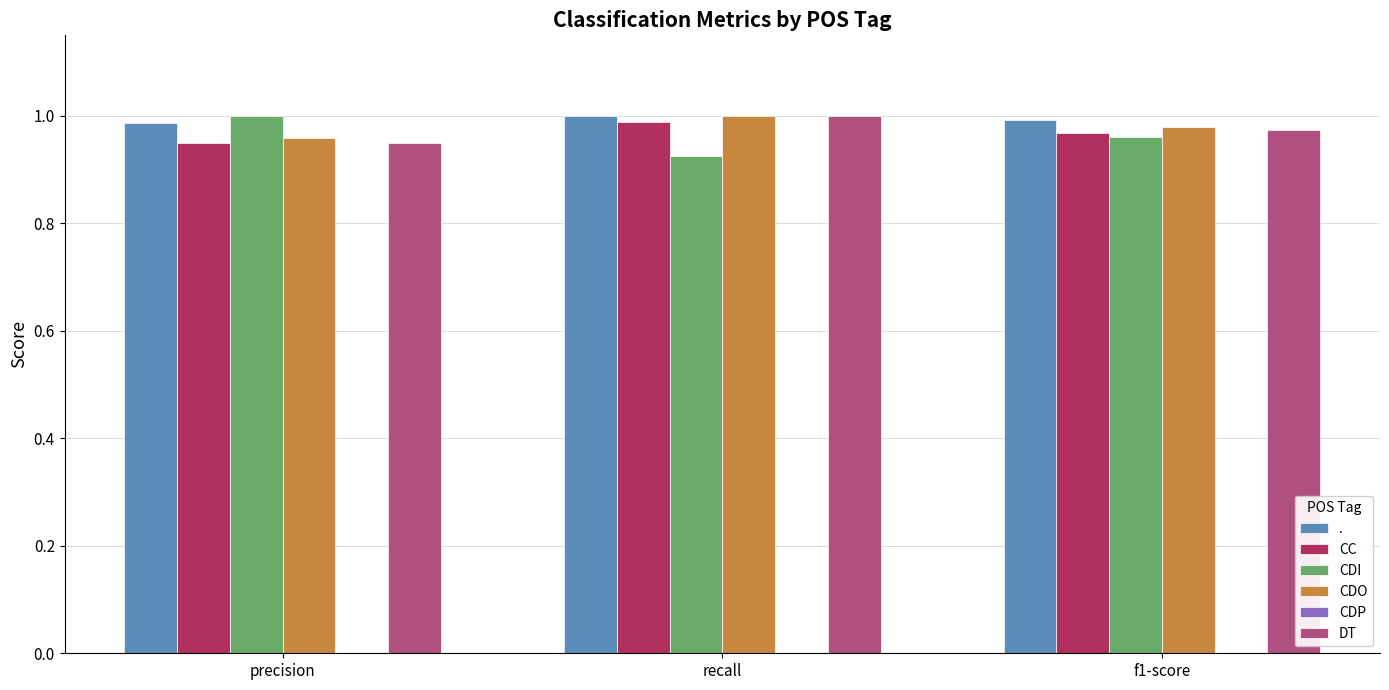

List the labels in order of CDI value, smallest first.

recall, f1-score, precision